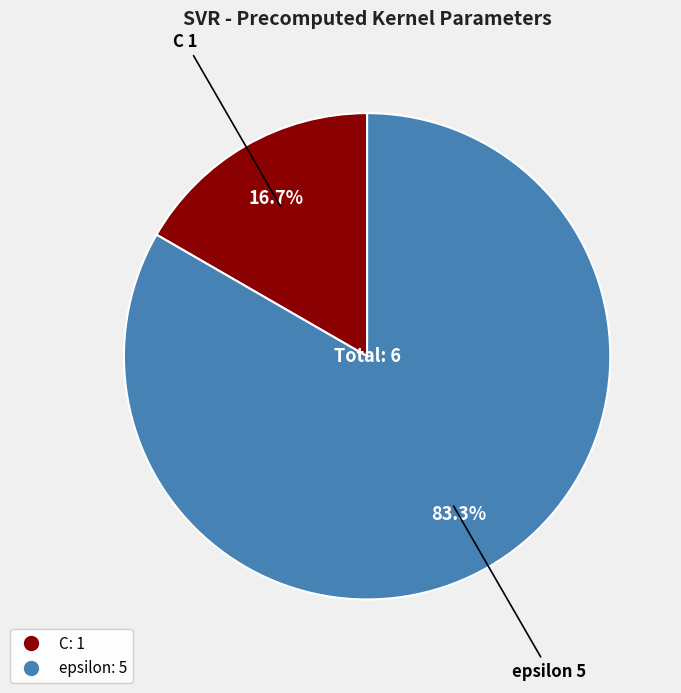

What is the largest slice in the pie chart?

epsilon